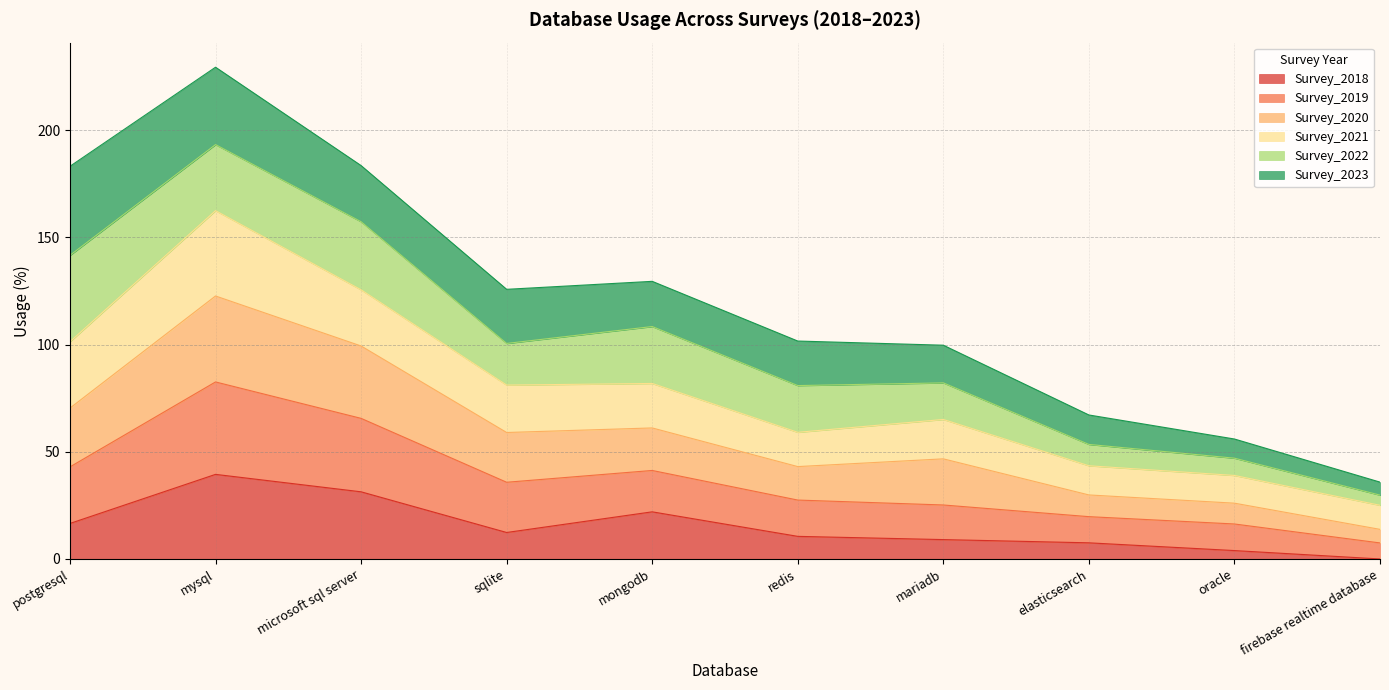

At which label does Survey_2018 reach its peak?

mysql